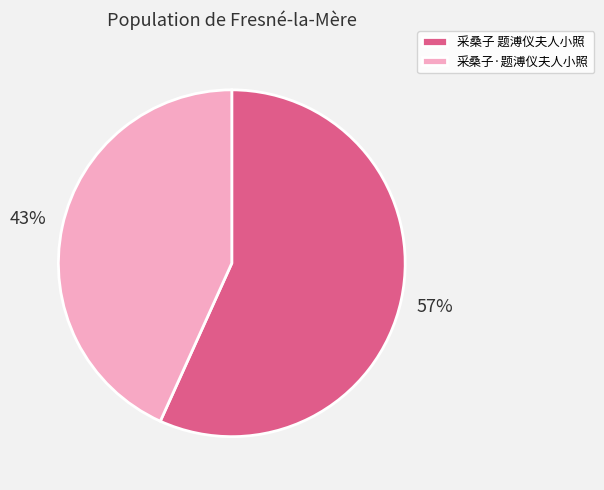

Which category has the biggest portion of the pie?

采桑子 题溥仪夫人小照